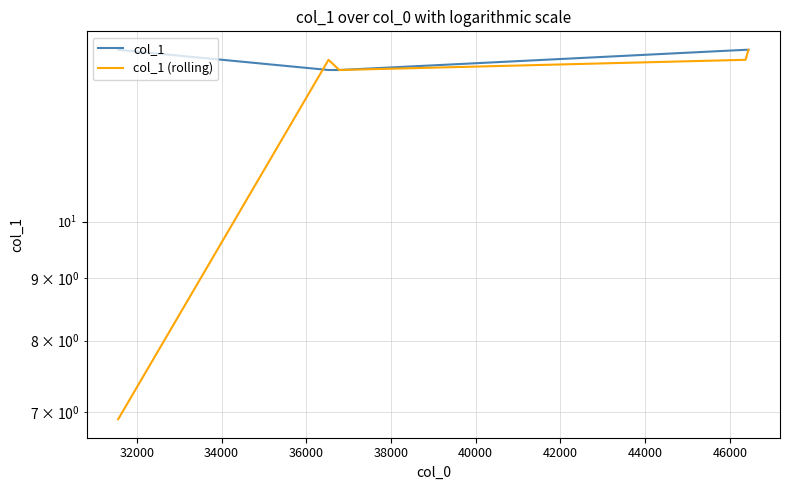

After their last crossing, which series has the higher values: col_1 or col_1 (rolling)?

col_1 (rolling)